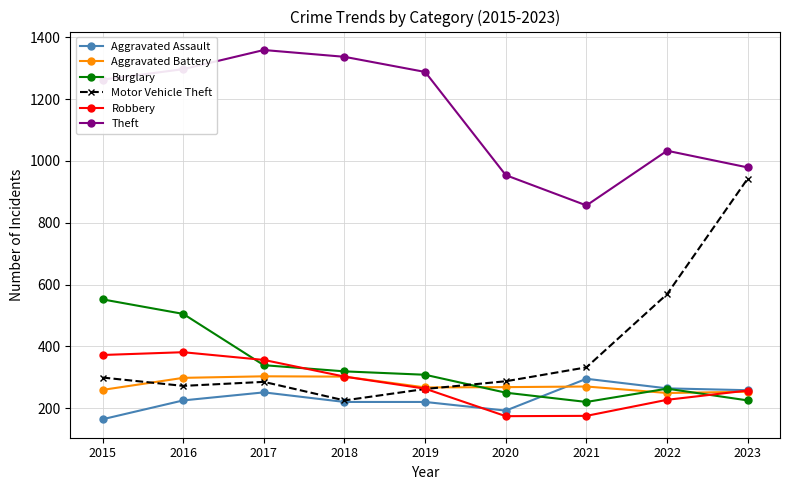

Is the value of Robbery at 2016 greater than the value of Burglary at 2023?

Yes